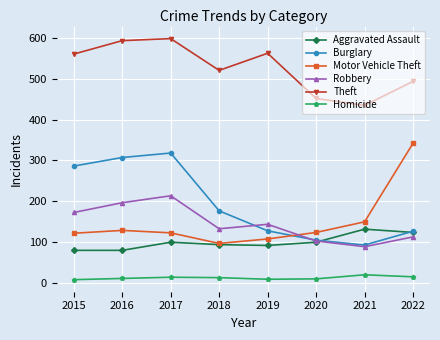

What is the greatest value displayed?

599